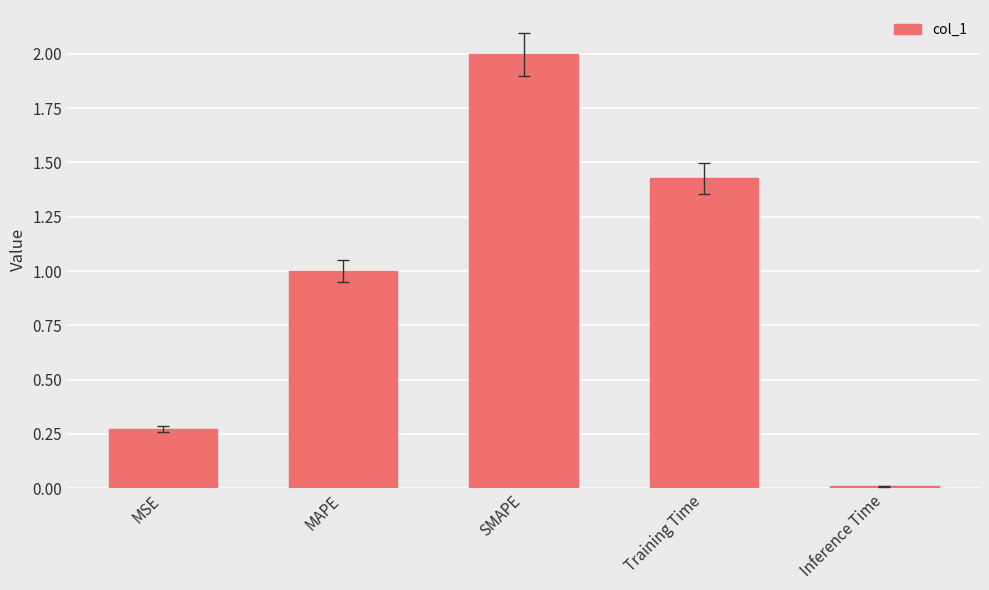

The chart shows a value of 2.0 at SMAPE. True or false?

True